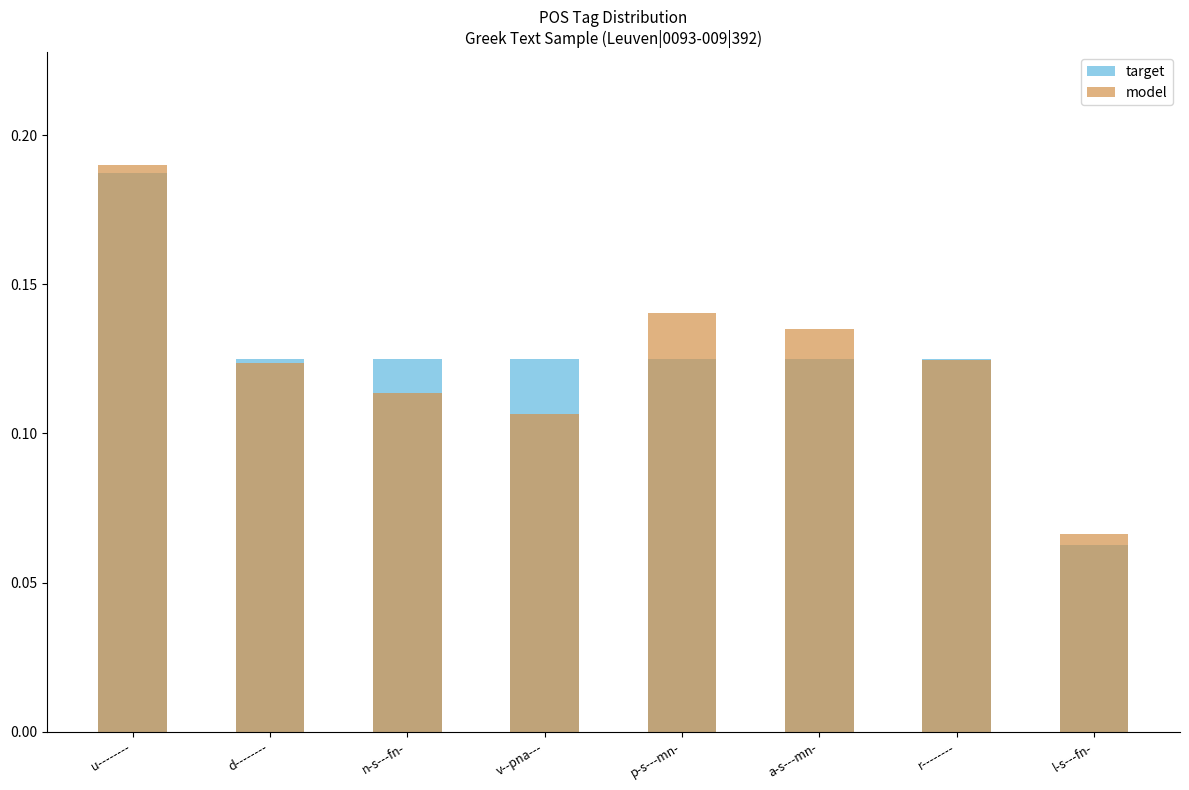

Reading right to left, list all the values displayed in this chart.

target: l-s---fn-=0.1	r--------=0.1	a-s---mn-=0.1	p-s---mn-=0.1	v--pna---=0.1	n-s---fn-=0.1	d--------=0.1	u--------=0.2
model: l-s---fn-=0.1	r--------=0.1	a-s---mn-=0.1	p-s---mn-=0.1	v--pna---=0.1	n-s---fn-=0.1	d--------=0.1	u--------=0.2